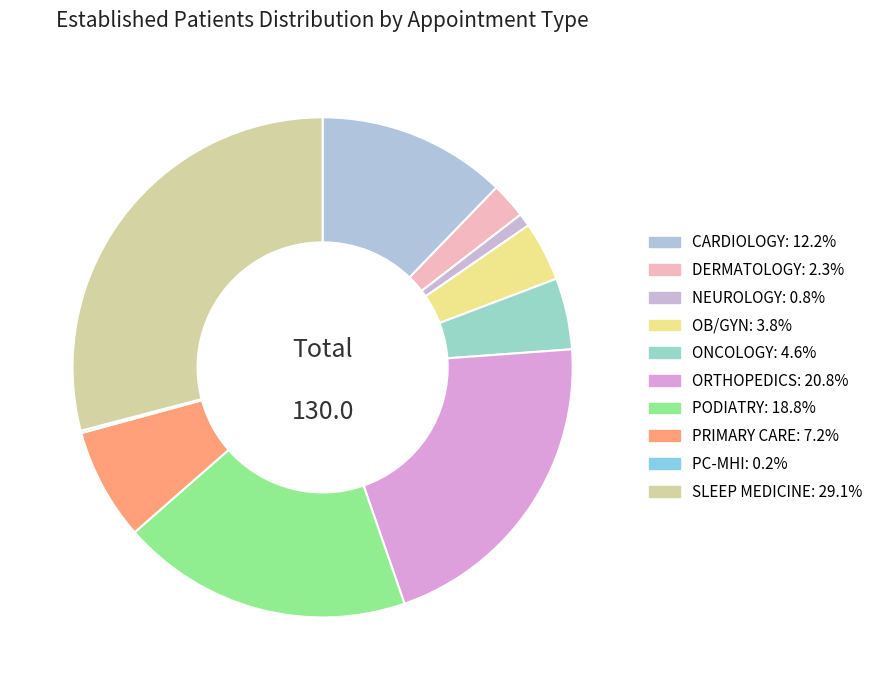

Which category has the smallest portion of the pie?

PRIMARY CARE - MENTAL HEALTH INTEGRATED